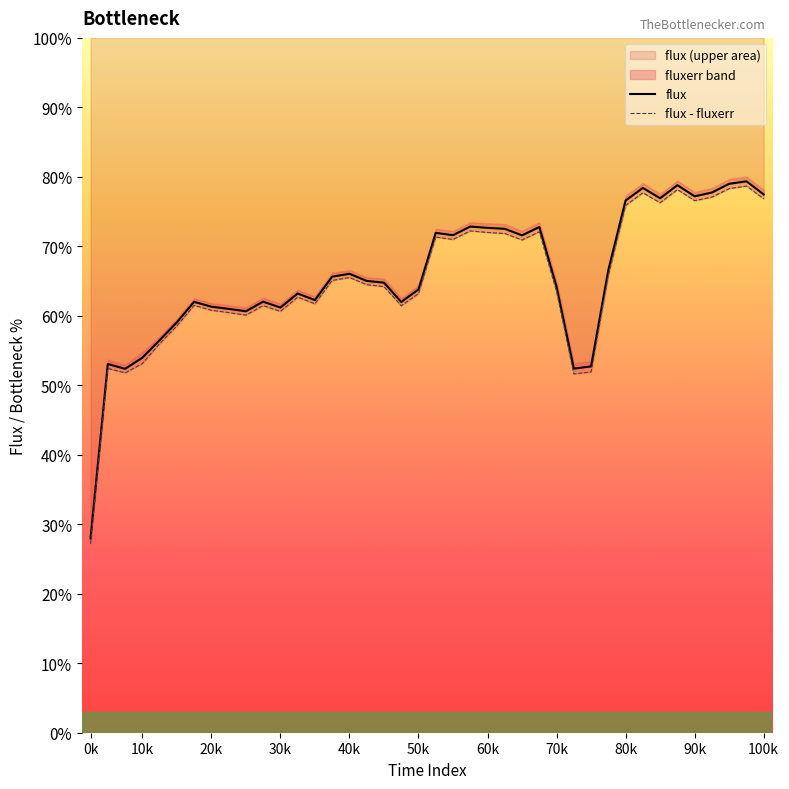

True or false: flux - fluxerr has more than 0 points higher than both neighbors.

True